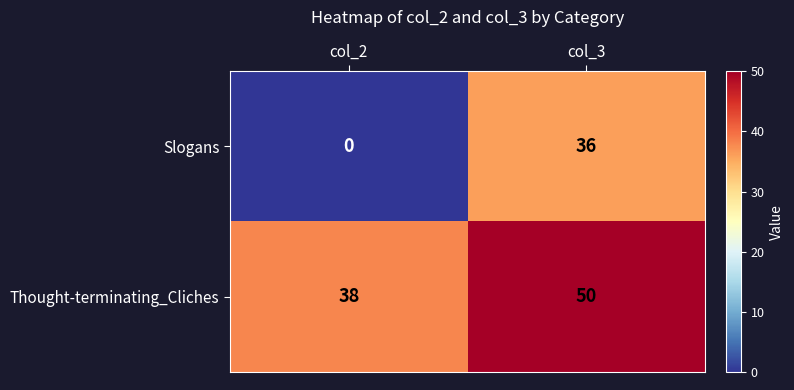

Reading left to right, what are all the values shown in this chart?

Slogans: 0	36
Thought-terminating_Cliches: 38	50